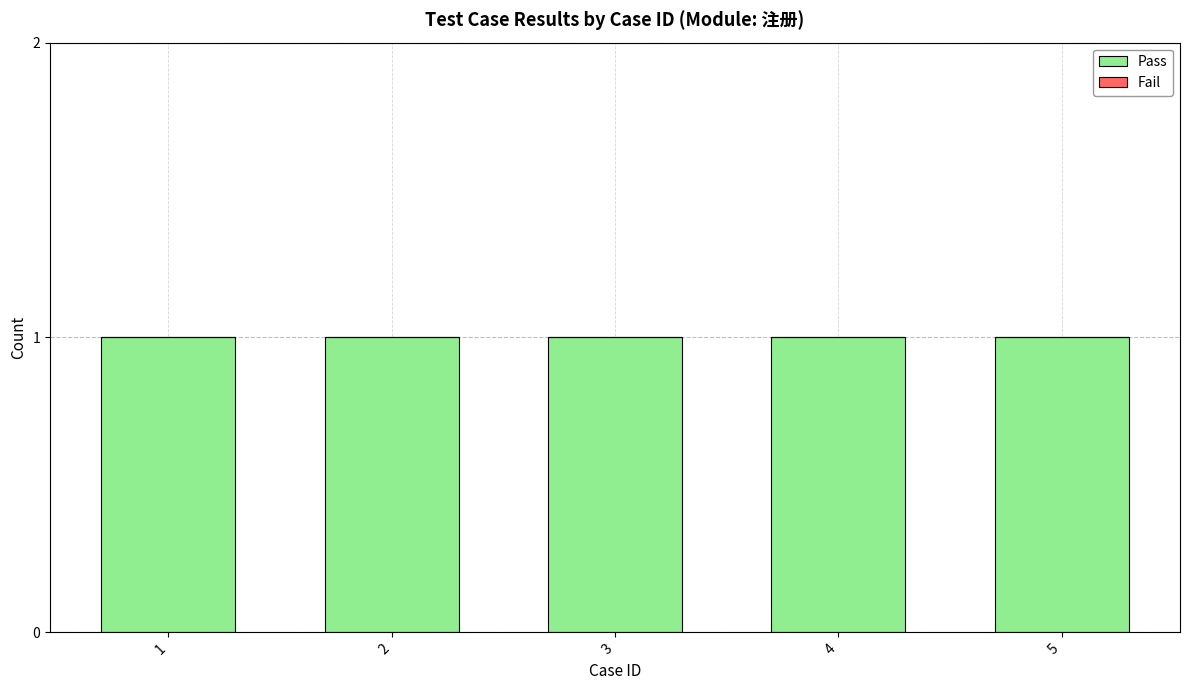

Is it true that Fail equals 0 at 2?

True